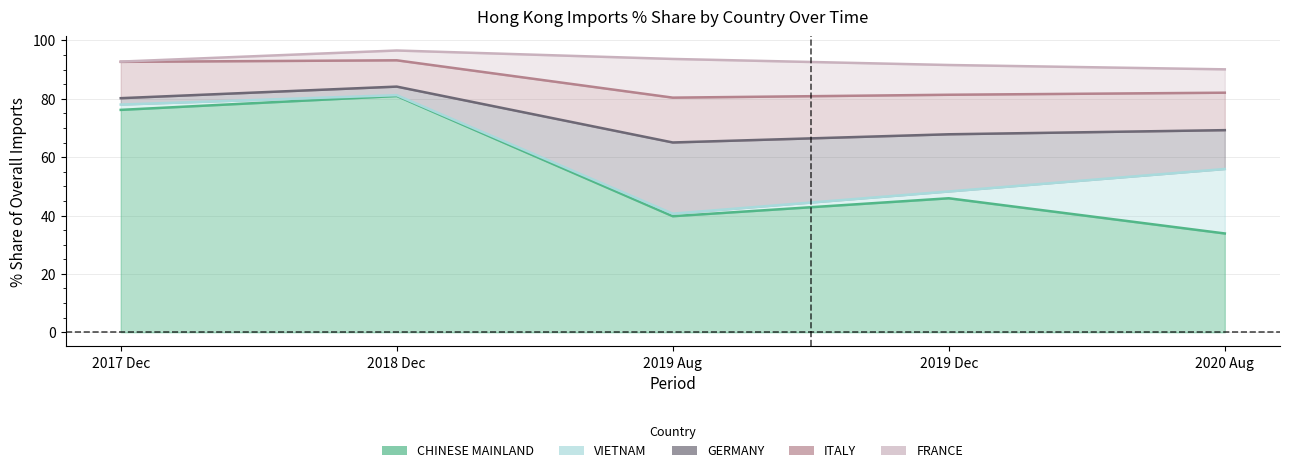

Reading left to right, list all the values displayed in this chart.

CHINESE MAINLAND: 76.2	81.0	39.8	45.9	33.9
VIETNAM: 78.0	81.3	40.6	48.3	56.0
GERMANY: 80.2	84.2	65.0	67.9	69.3
ITALY: 92.7	93.2	80.4	81.4	82.1
FRANCE: 92.8	96.6	93.7	91.6	90.1